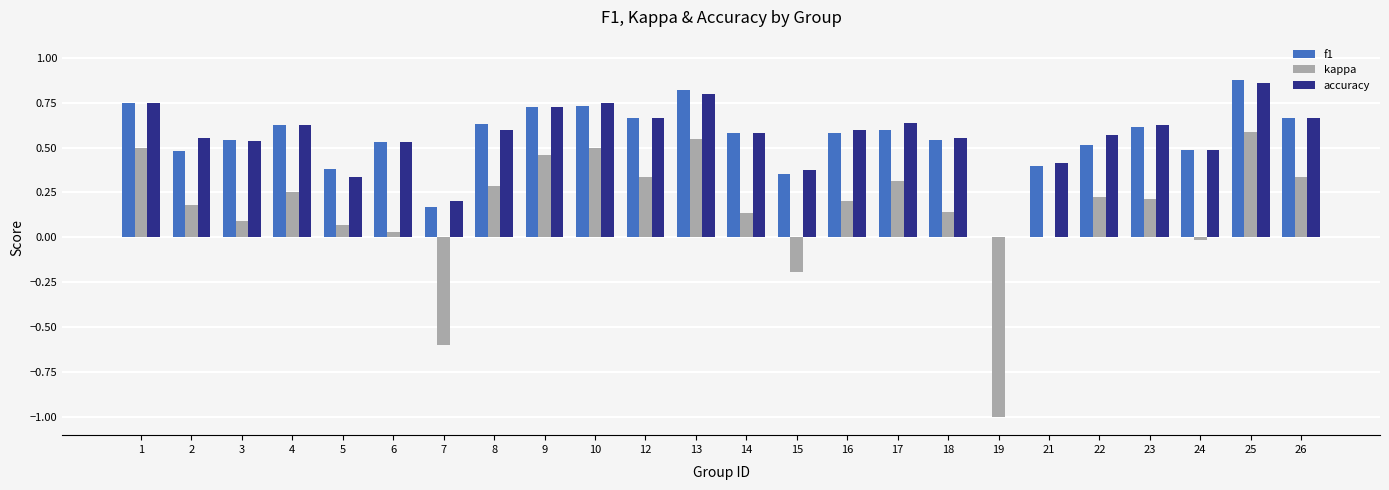

What is the total value across all series at 3?

1.2